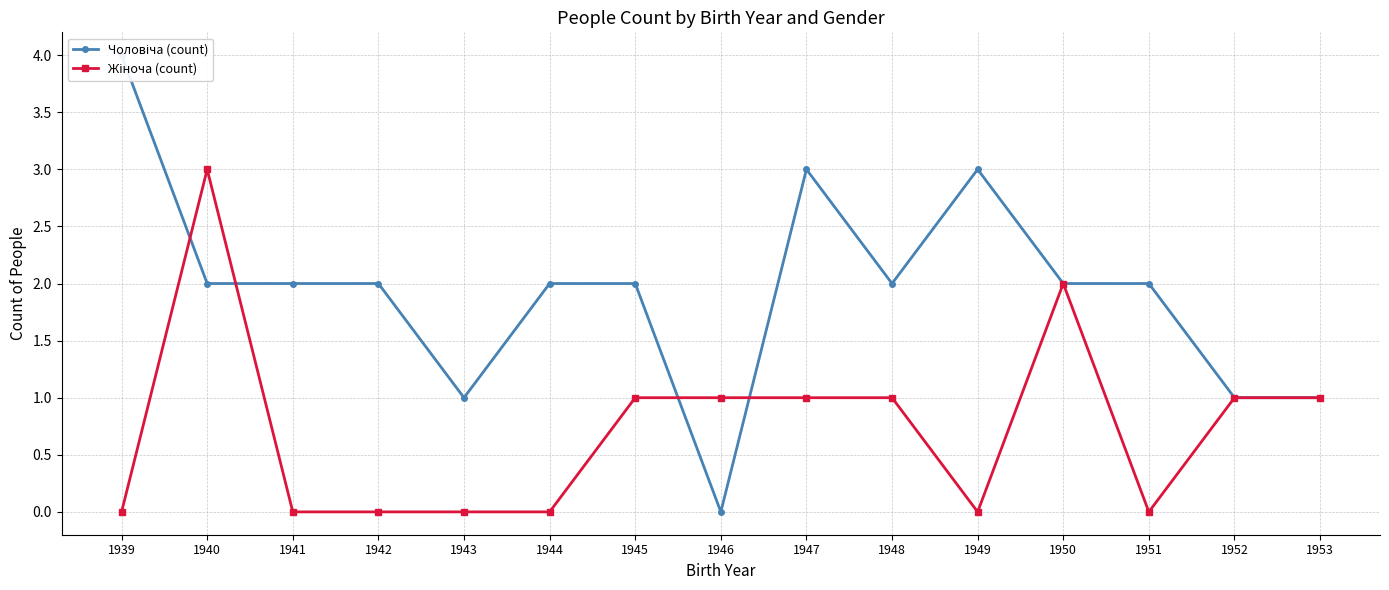

What is the difference between the maximum and minimum values in the Жіноча (count) series?

3